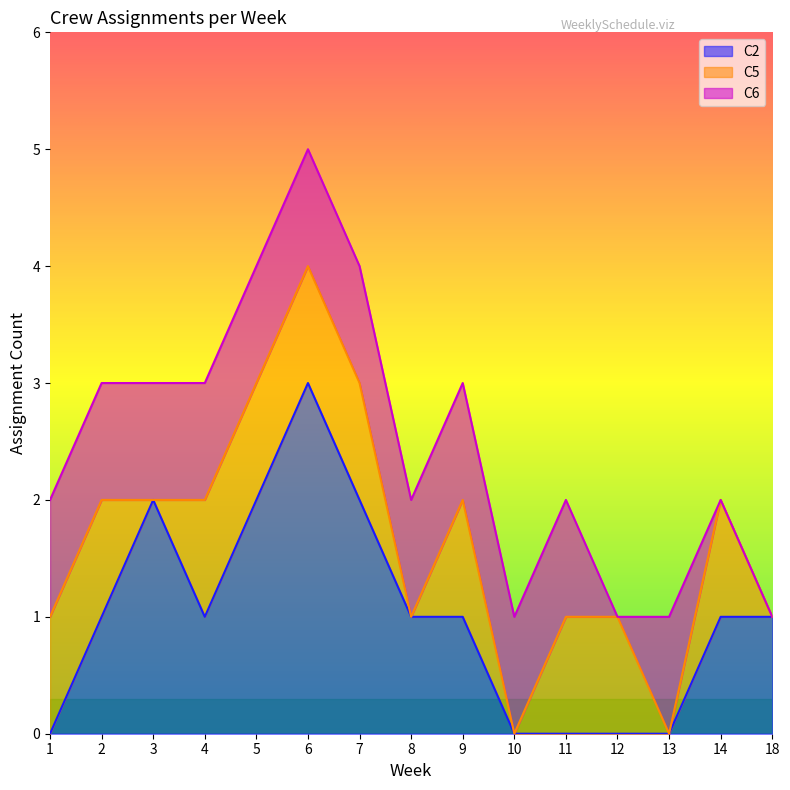

Which category has the highest value across all series?

6